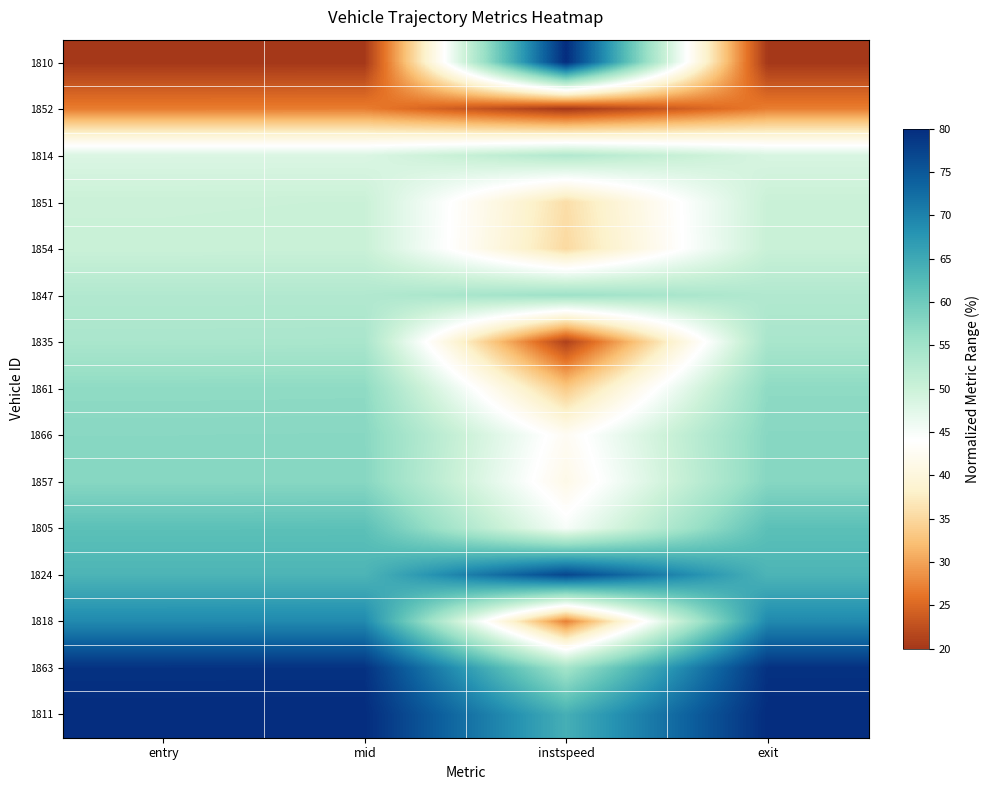

What is the difference between the highest and lowest values at entry?

60.0